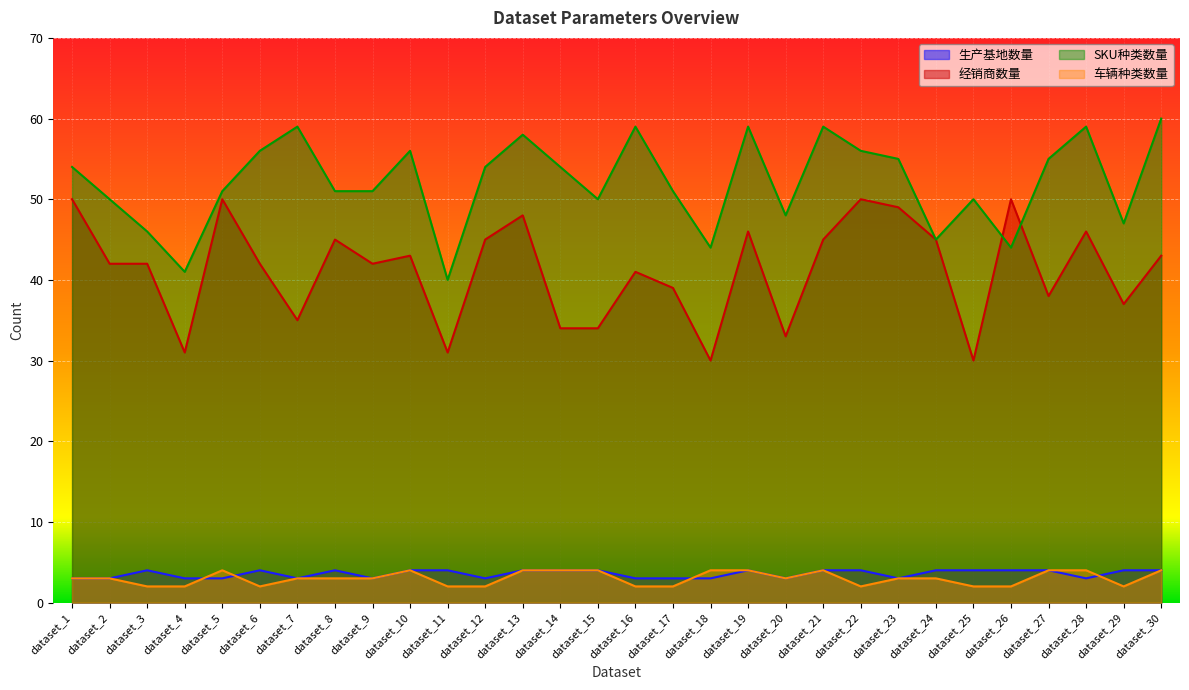

What is the value of the 经销商数量 point at the 20th from the left?

33